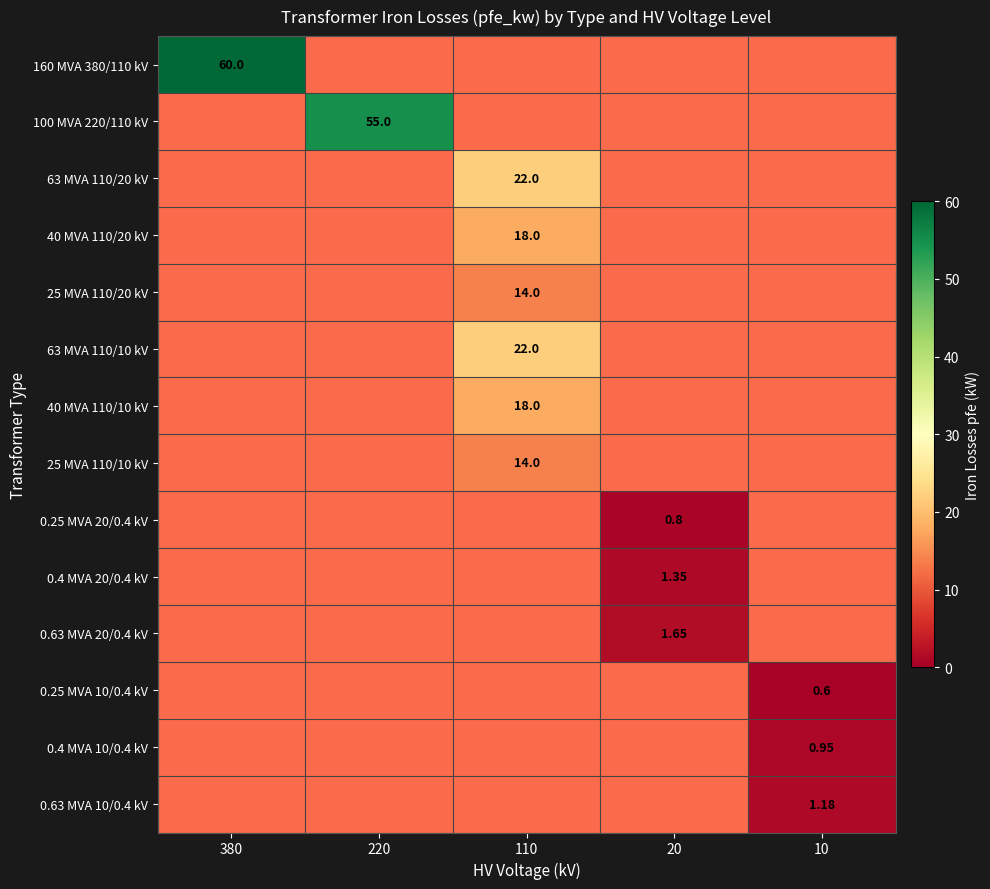

At how many categories does at least one series exceed 53?

2